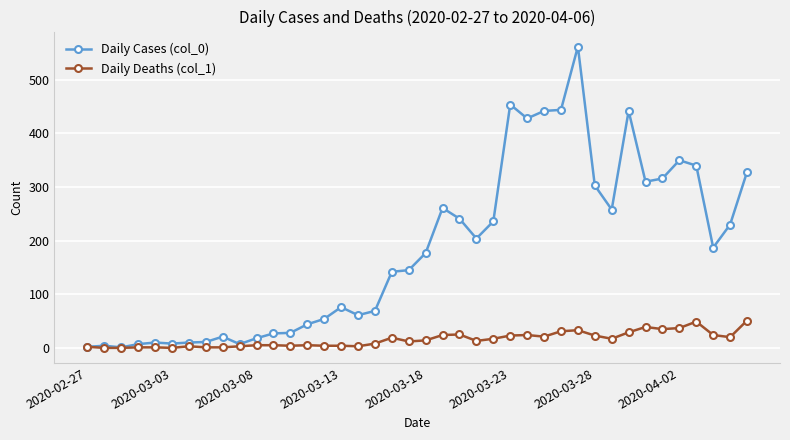

Rank the series by their average value, from highest to lowest.

Daily Cases (col_0), Daily Deaths (col_1)